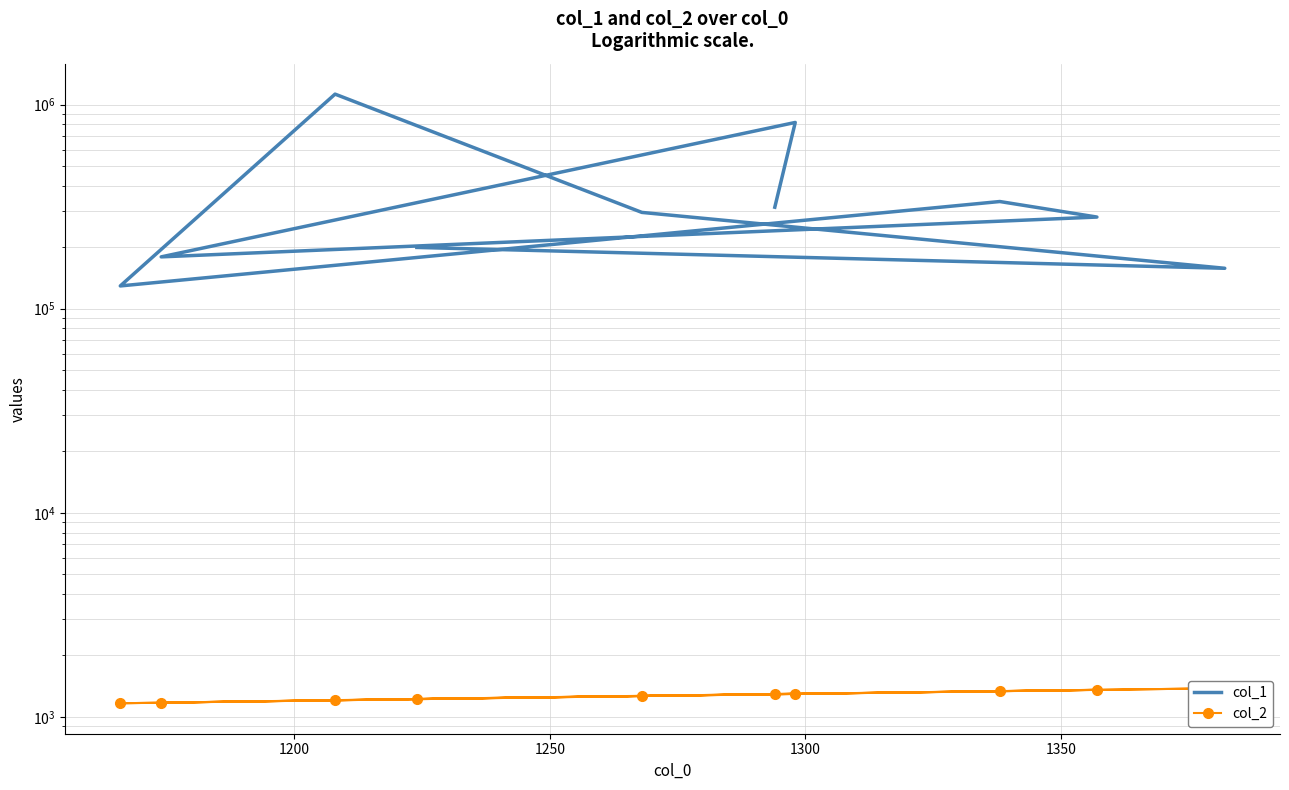

What is the difference between the highest and lowest values at 1300?

279741